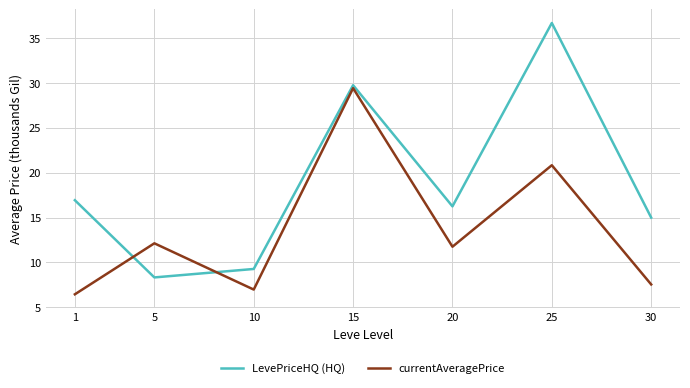

Reading left to right, extract all data points from this chart.

LevePriceHQ (HQ): 16.9	8.3	9.3	29.8	16.2	36.7	15.0
currentAveragePrice: 6.5	12.1	7.0	29.4	11.8	20.8	7.5